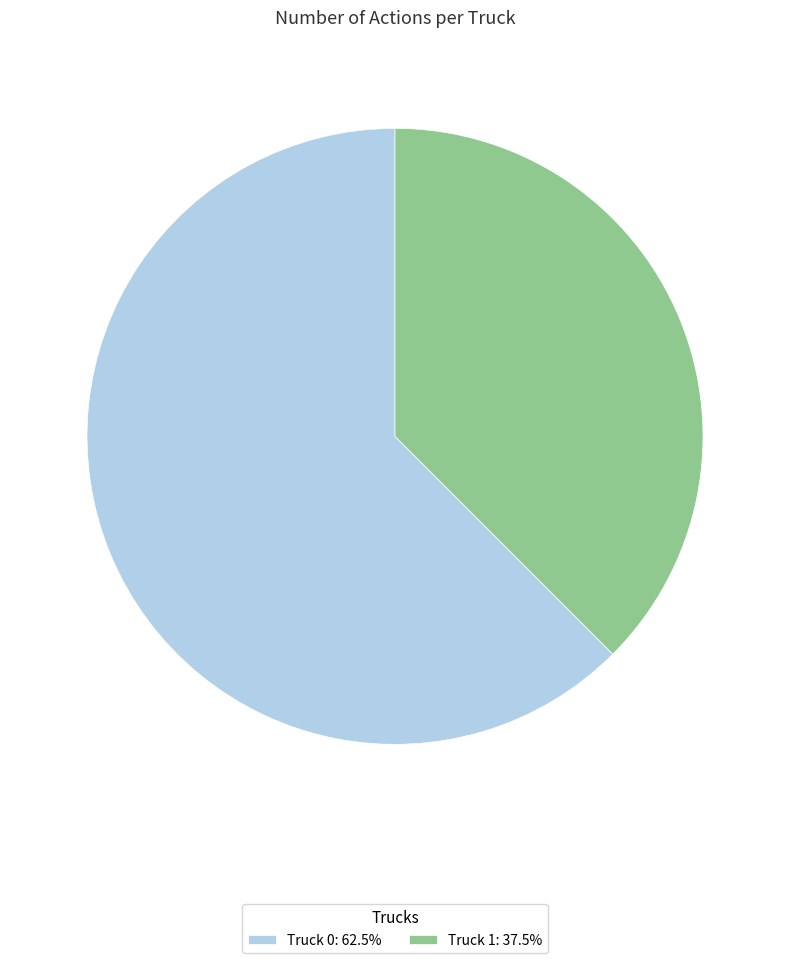

How many slices are in this pie chart?

2